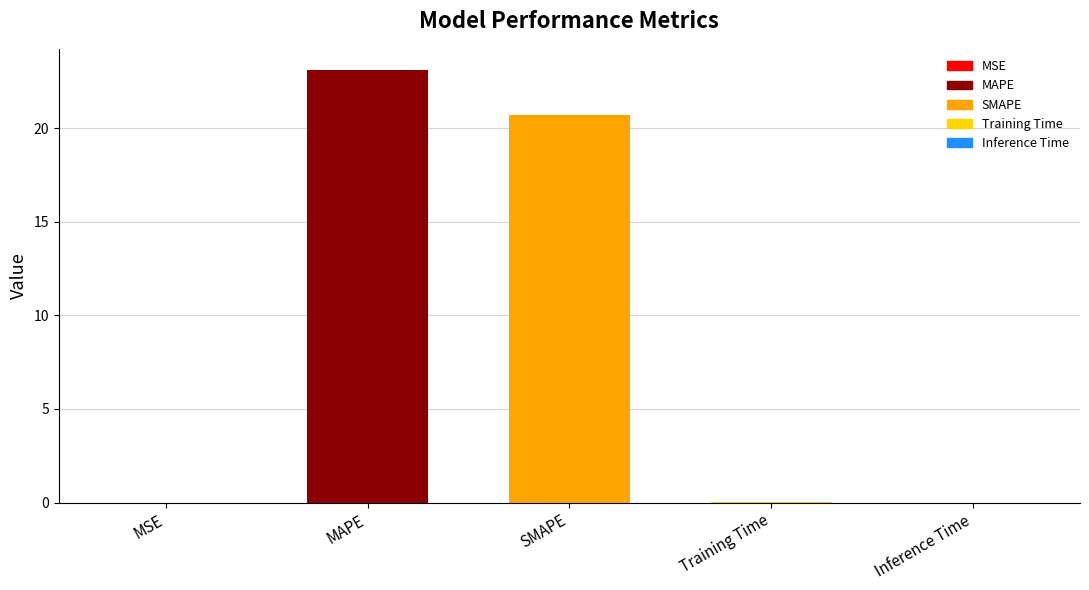

What is the approximate value at SMAPE?

20.7